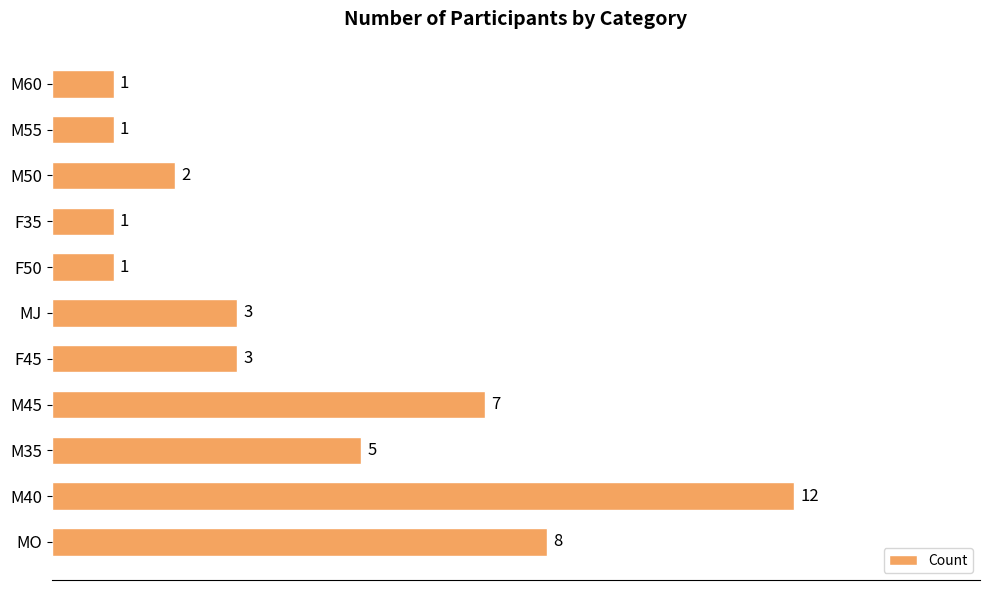

What is the smallest value displayed?

1